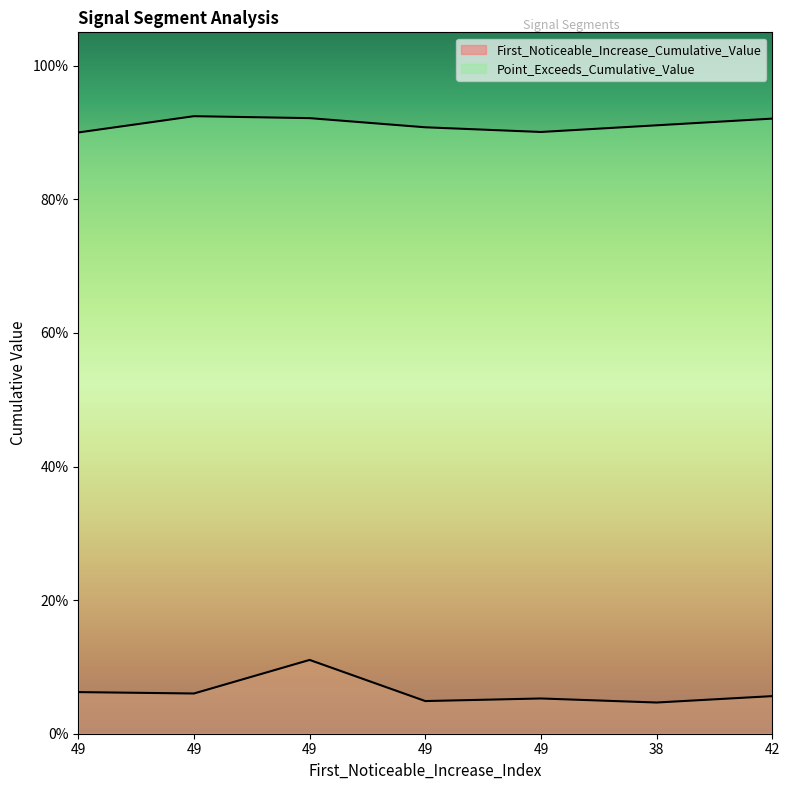

At which category does First_Noticeable_Increase_Cumulative_Value reach its first local peak?

49